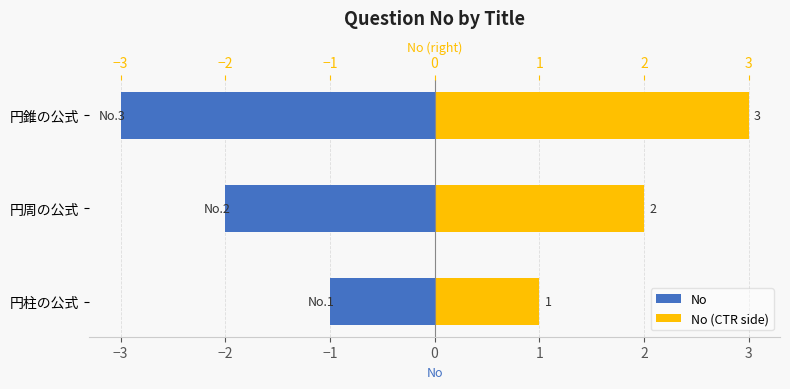

Is the value of No (CTR side) at 円錐の公式 greater than the value of No at 円周の公式?

Yes